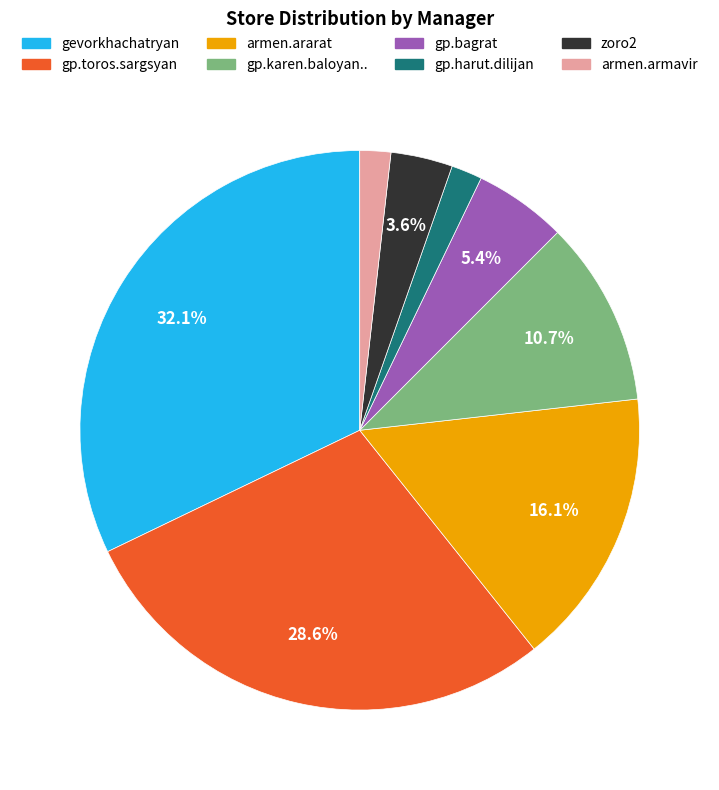

Is the sum of gp.bagrat and armen.ararat greater than half?

No